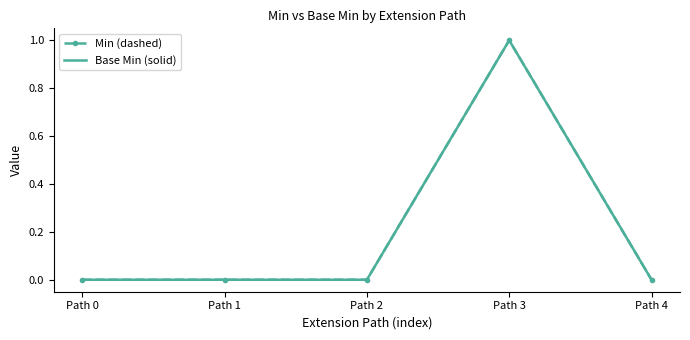

True or false: Base Min (solid) and Min (dashed) cross at least once.

False